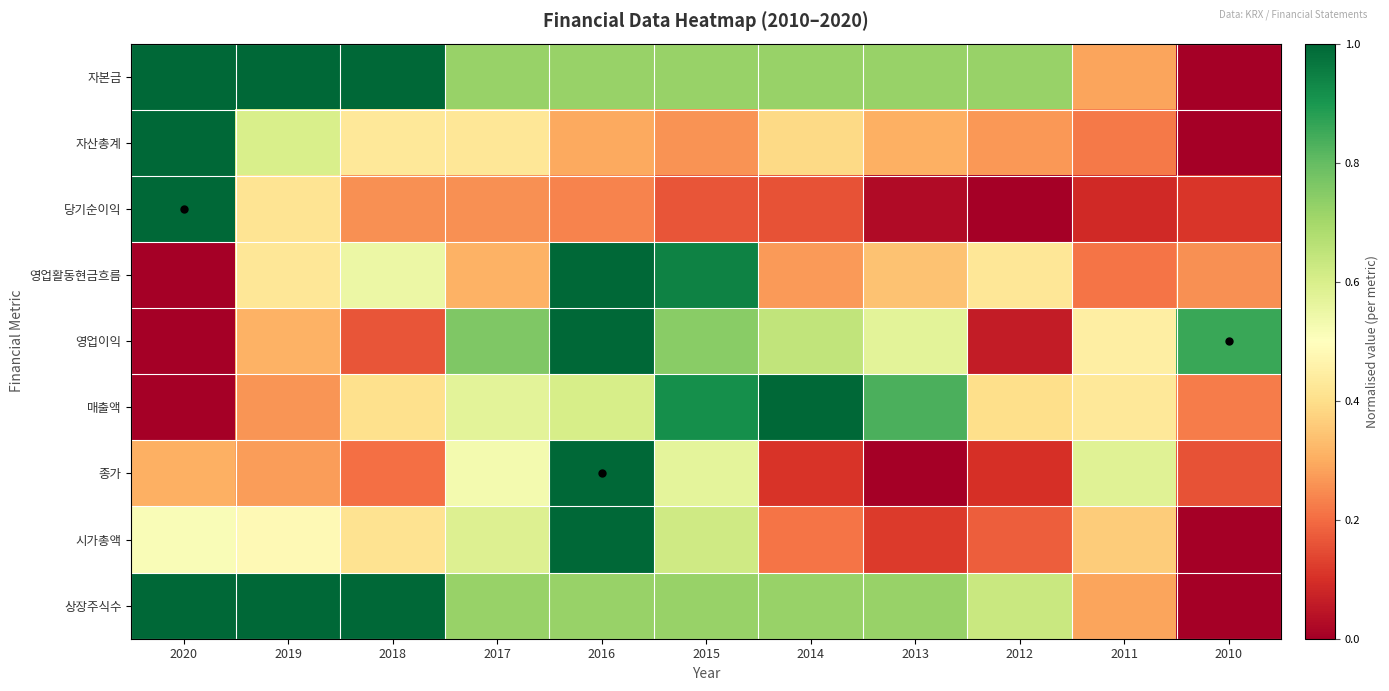

Reading left to right, extract all data points from this chart.

자본금: 2020=1.0	2019=1.0	2018=1.0	2017=0.7	2016=0.7	2015=0.7	2014=0.7	2013=0.7	2012=0.7	2011=0.3	2010=0.0
자산총계: 2020=1.0	2019=0.6	2018=0.4	2017=0.4	2016=0.3	2015=0.3	2014=0.4	2013=0.3	2012=0.3	2011=0.2	2010=0.0
당기순이익: 2020=1.0	2019=0.4	2018=0.3	2017=0.3	2016=0.2	2015=0.2	2014=0.2	2013=0.0	2012=0.0	2011=0.1	2010=0.1
영업활동현금흐름: 2020=0.0	2019=0.4	2018=0.5	2017=0.3	2016=1.0	2015=0.9	2014=0.3	2013=0.3	2012=0.4	2011=0.2	2010=0.3
영업이익: 2020=0.0	2019=0.3	2018=0.2	2017=0.8	2016=1.0	2015=0.7	2014=0.6	2013=0.6	2012=0.1	2011=0.4	2010=0.9
매출액: 2020=0.0	2019=0.3	2018=0.4	2017=0.6	2016=0.6	2015=0.9	2014=1.0	2013=0.8	2012=0.4	2011=0.4	2010=0.2
종가: 2020=0.3	2019=0.3	2018=0.2	2017=0.5	2016=1.0	2015=0.6	2014=0.1	2013=0.0	2012=0.1	2011=0.6	2010=0.2
시가총액: 2020=0.5	2019=0.5	2018=0.4	2017=0.6	2016=1.0	2015=0.6	2014=0.2	2013=0.1	2012=0.2	2011=0.4	2010=0.0
상장주식수: 2020=1.0	2019=1.0	2018=1.0	2017=0.7	2016=0.7	2015=0.7	2014=0.7	2013=0.7	2012=0.6	2011=0.3	2010=0.0